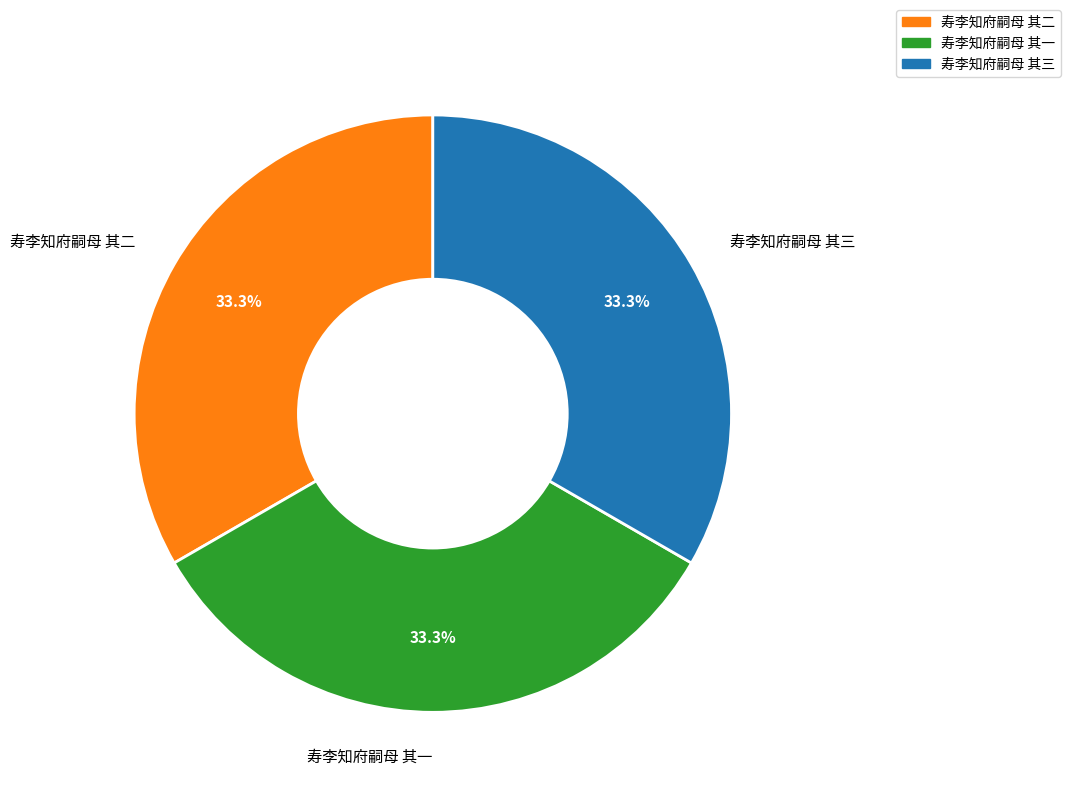

What is the total percentage of 寿李知府嗣母 其一 and 寿李知府嗣母 其二?

66.7%